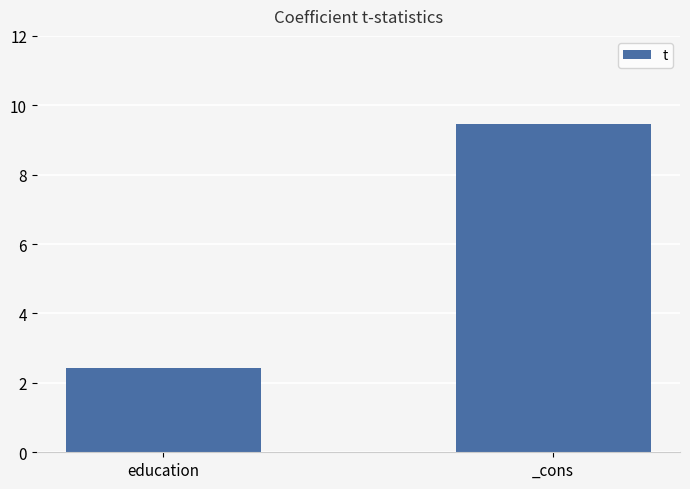

Rank the categories by value from lowest to highest.

education, _cons